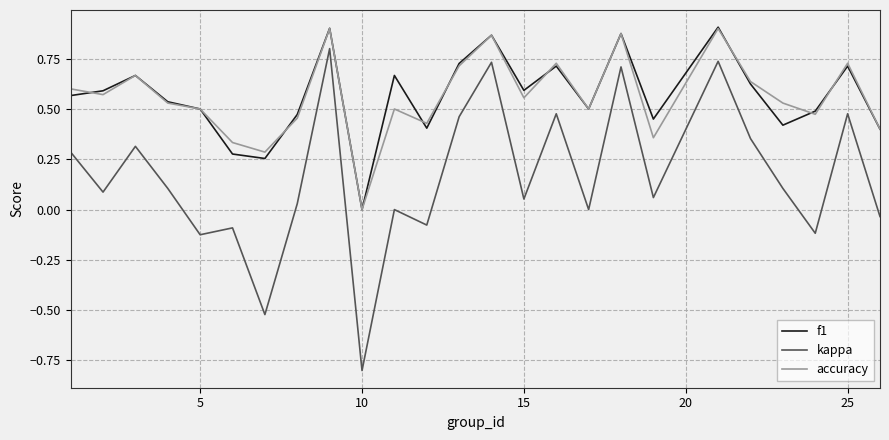

True or false: f1 and kappa cross at least once.

False